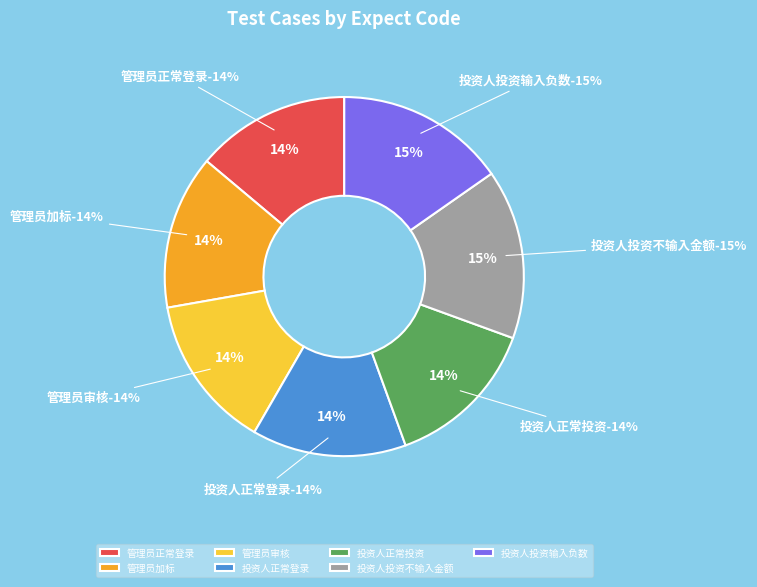

The 管理员审核 slice represents 14% of the pie. True or false?

True